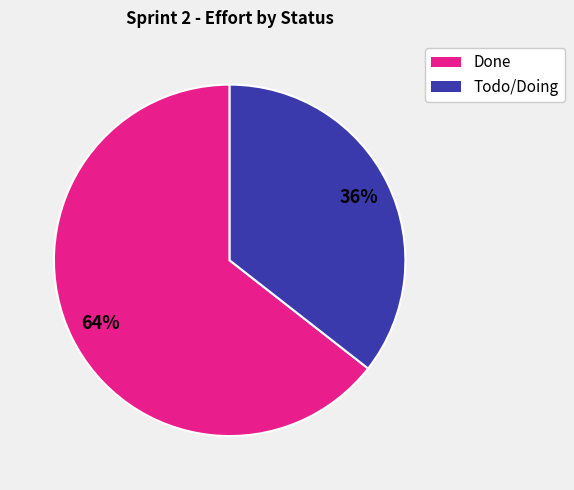

How many slices are in this pie chart?

2